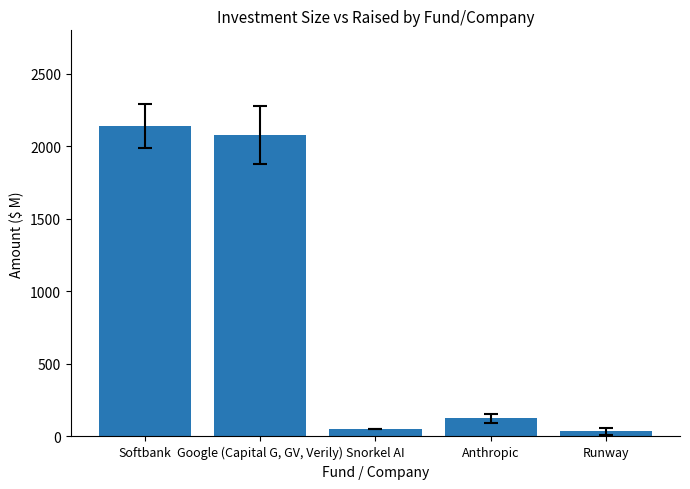

What is the difference between the second highest and second lowest values?

2027.6